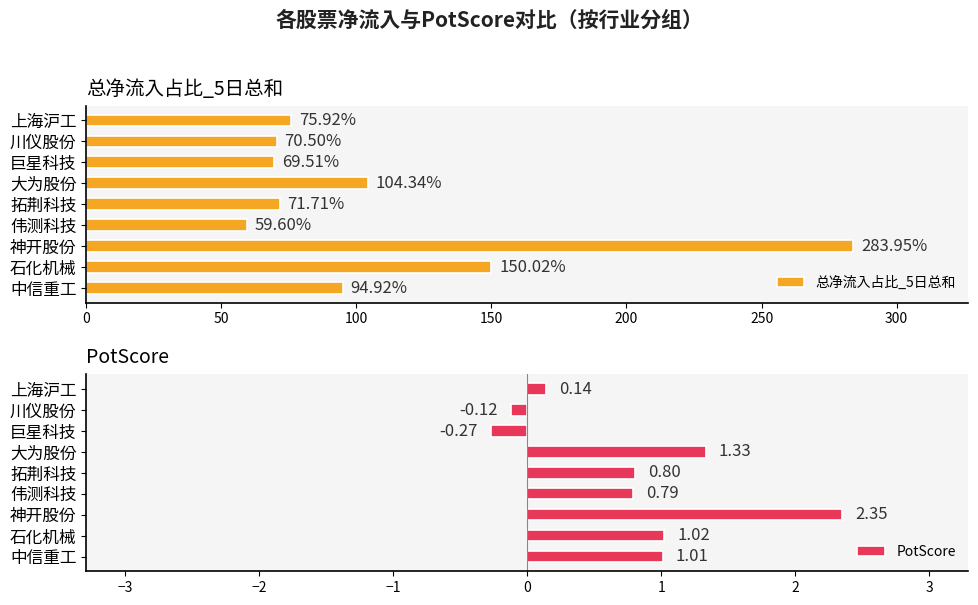

At how many categories does at least one series exceed 36?

9